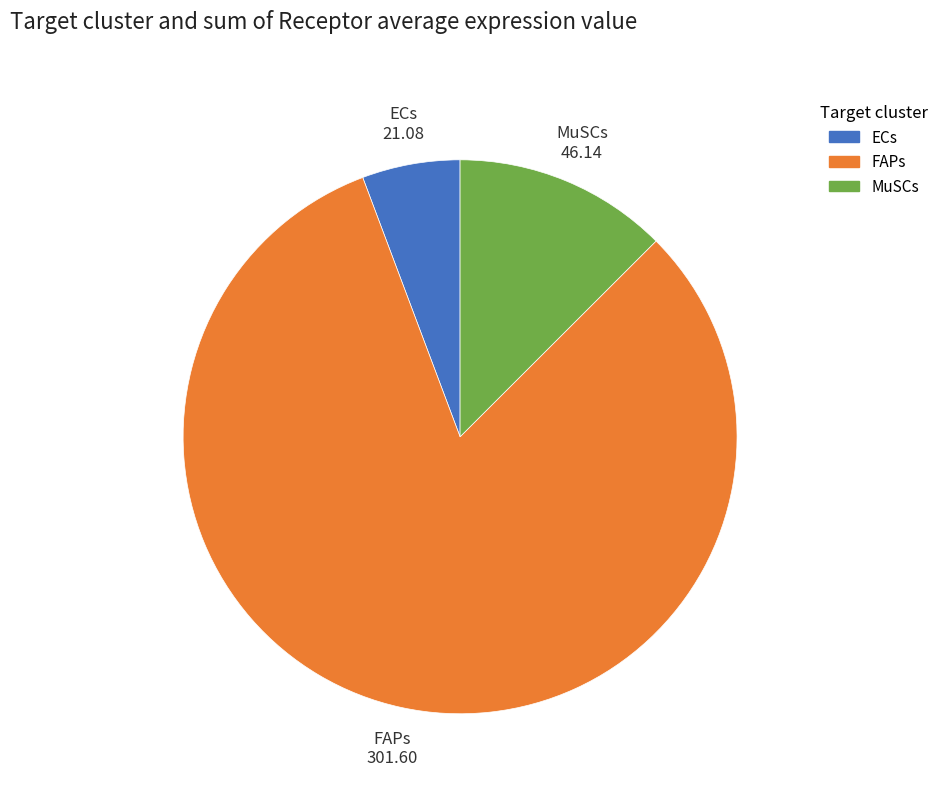

Which has a higher value, MuSCs or FAPs?

FAPs